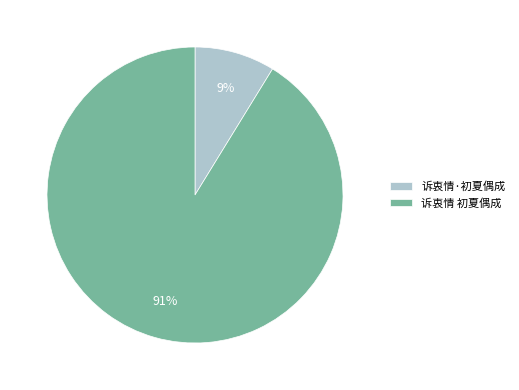

What is the ratio of the value at 诉衷情·初夏偶成 to the value at 诉衷情 初夏偶成?

0.1